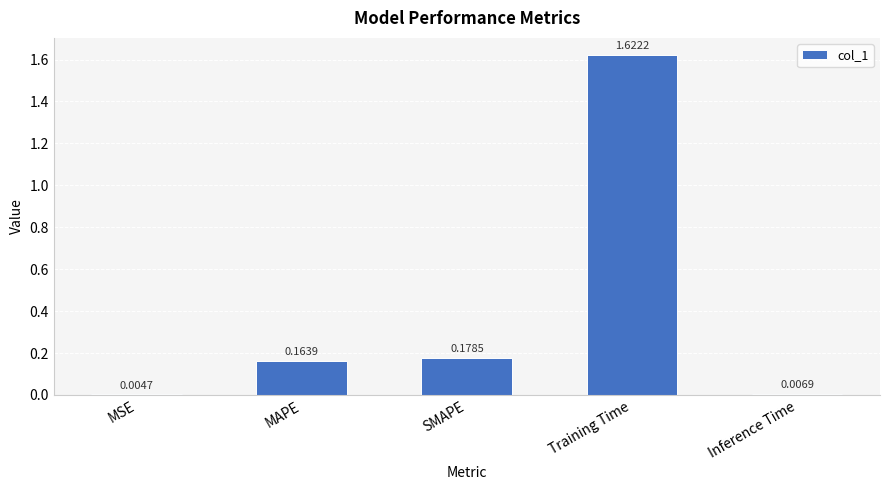

What is the ratio of the value at SMAPE to the value at Training Time?

0.1